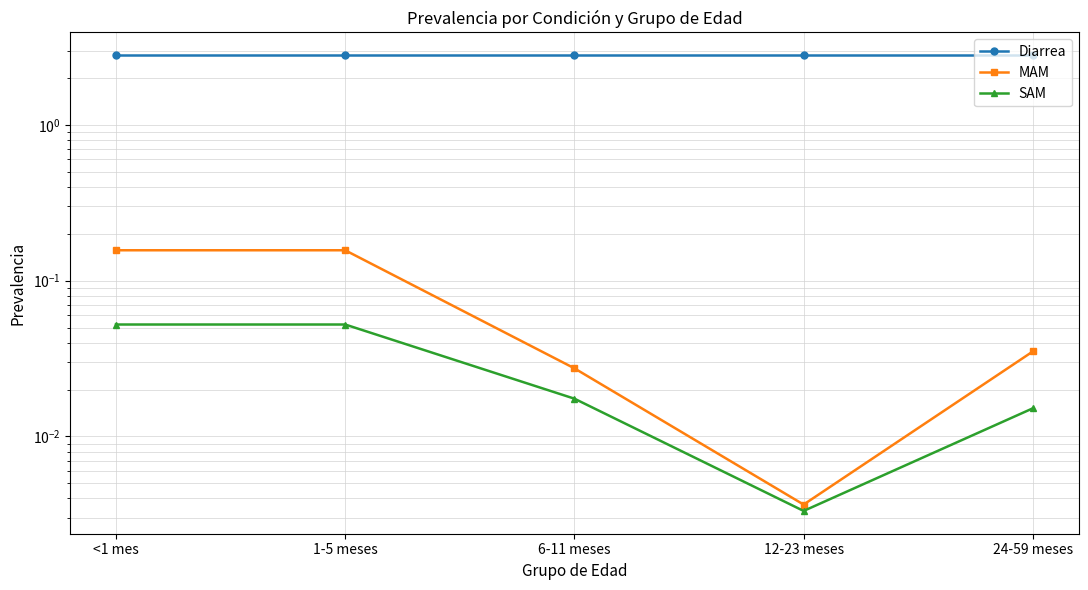

True or false: SAM and MAM intersect in this chart.

False